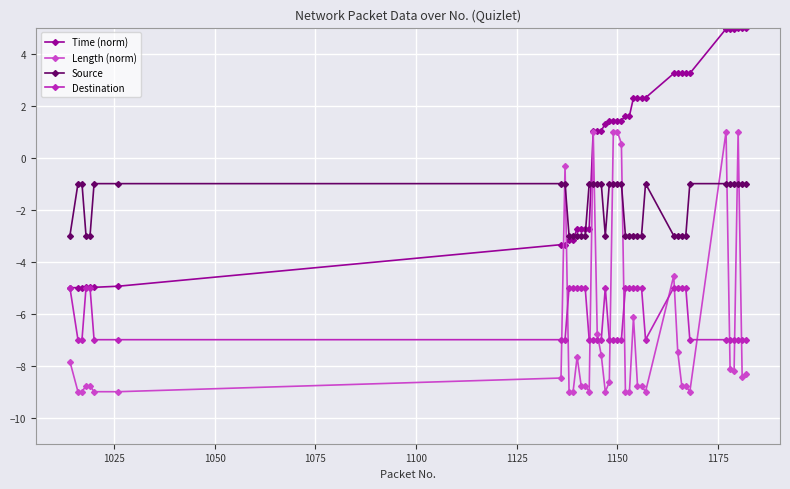

What is the value of the Time (norm) point at the 11th from the left?

-3.2